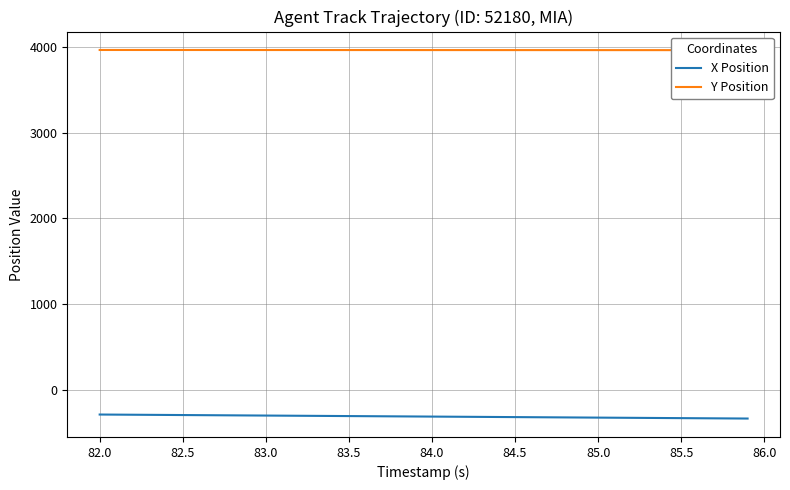

The value of X Position at 85.5 is -332.7. True or false?

True